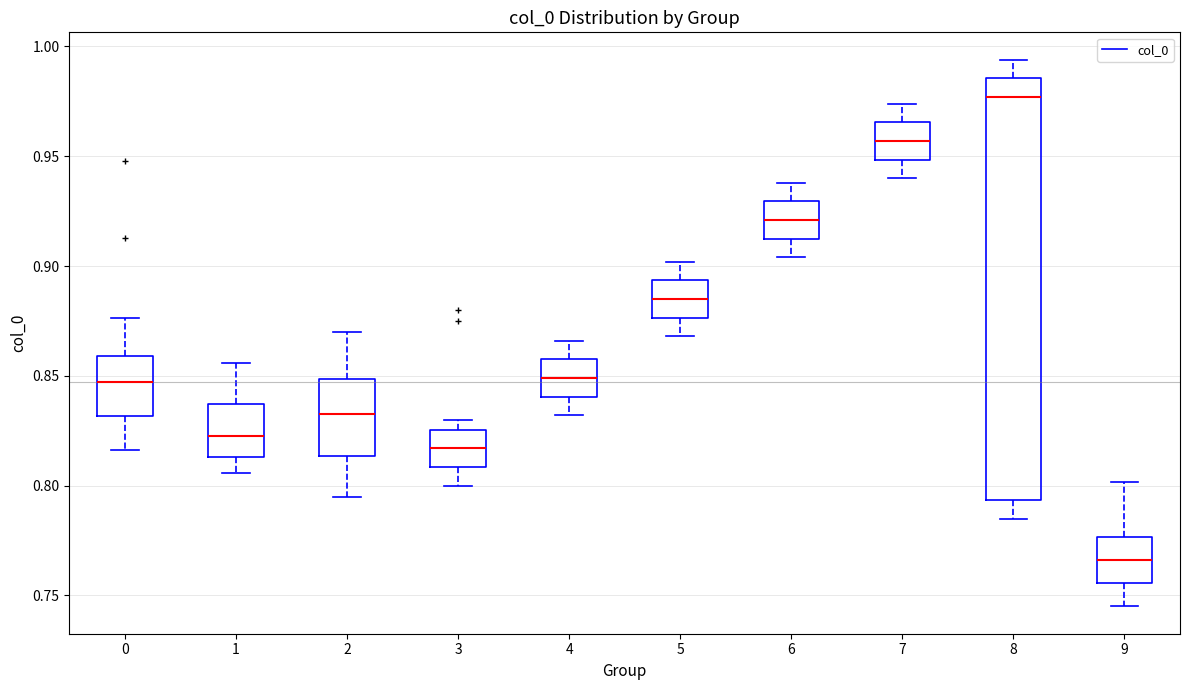

Where does the median line of the box at x = 3 sit on the y-axis? The values are not printed on the chart, so give them approximately, as read against the axis.

0.815